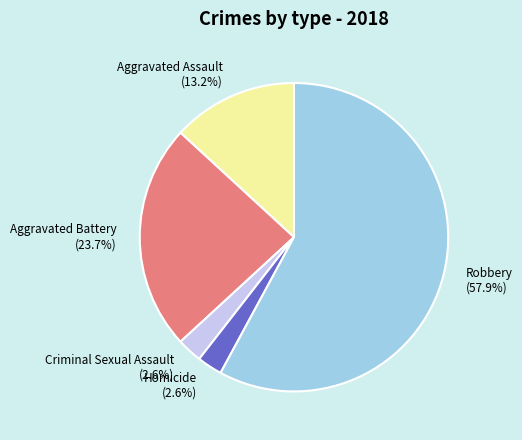

The Aggravated Battery slice represents 24% of the pie. True or false?

True